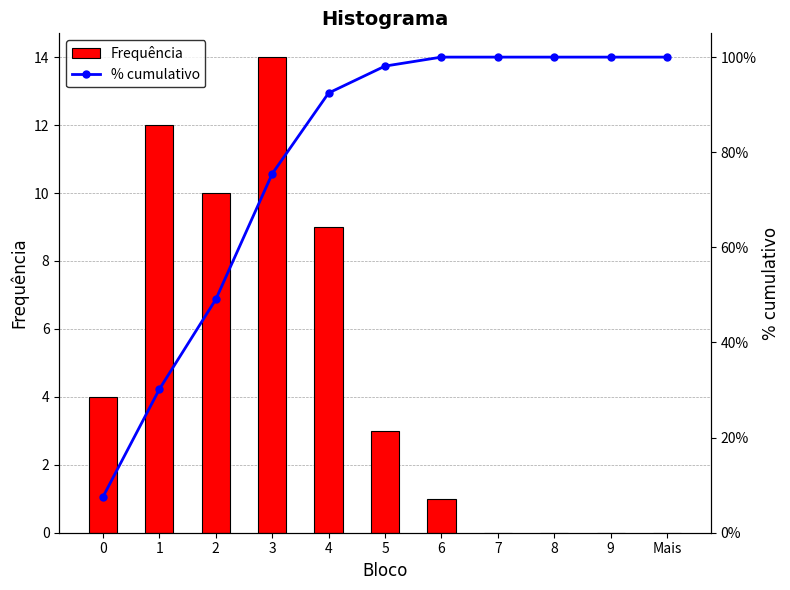

Which label corresponds to the smallest value in the chart?

7